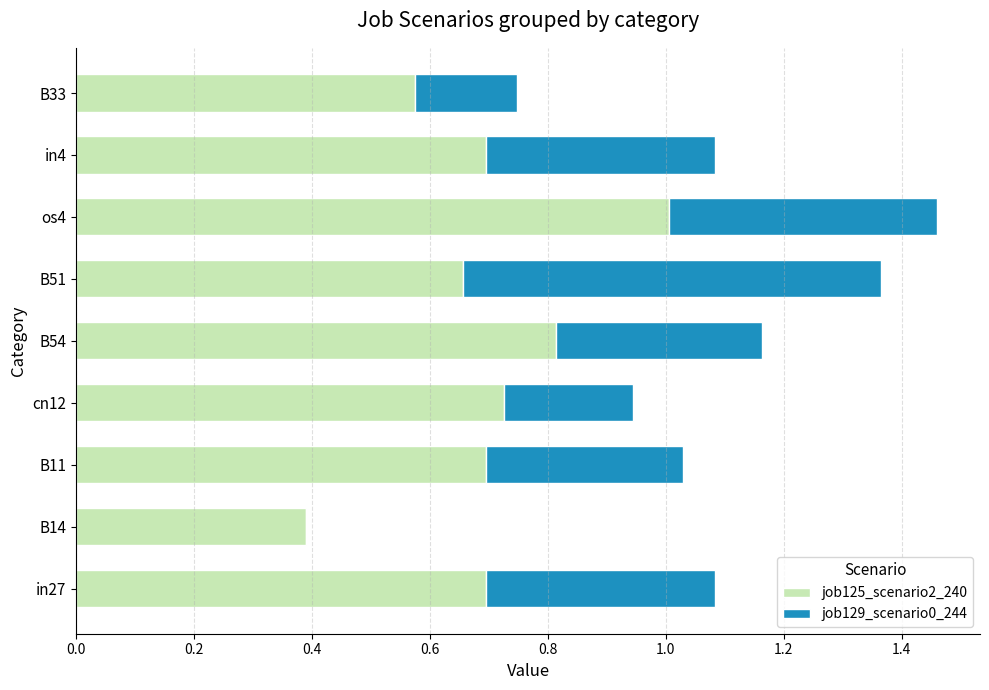

Count the number of categories in the chart.

9